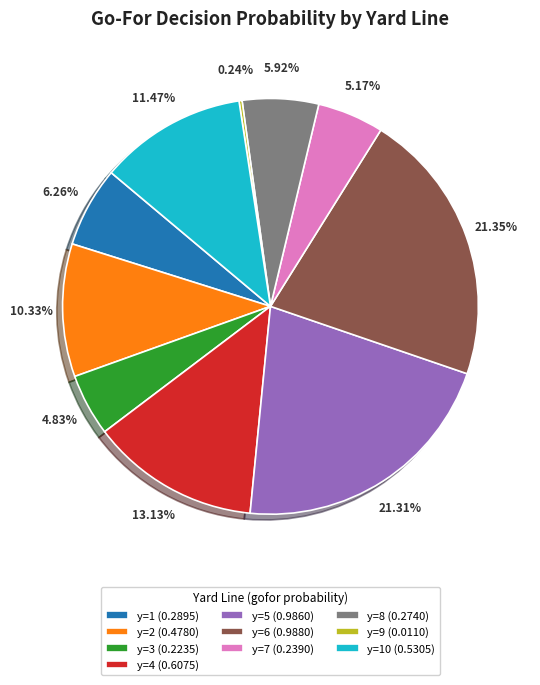

Combined, do y=1 (0.2895) and y=5 (0.9860) account for over 50%?

No